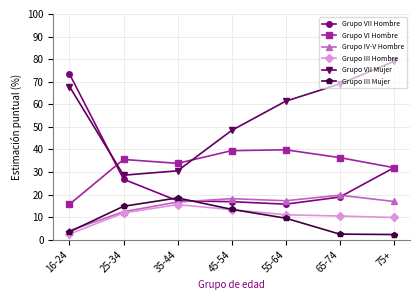

True or false: Grupo IV-V Hombre and Grupo VII Mujer intersect in this chart.

False